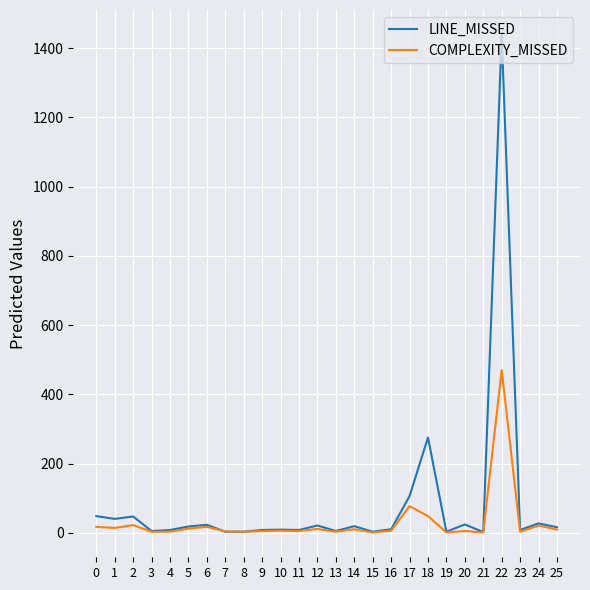

At which category is the sum across all series the highest?

22